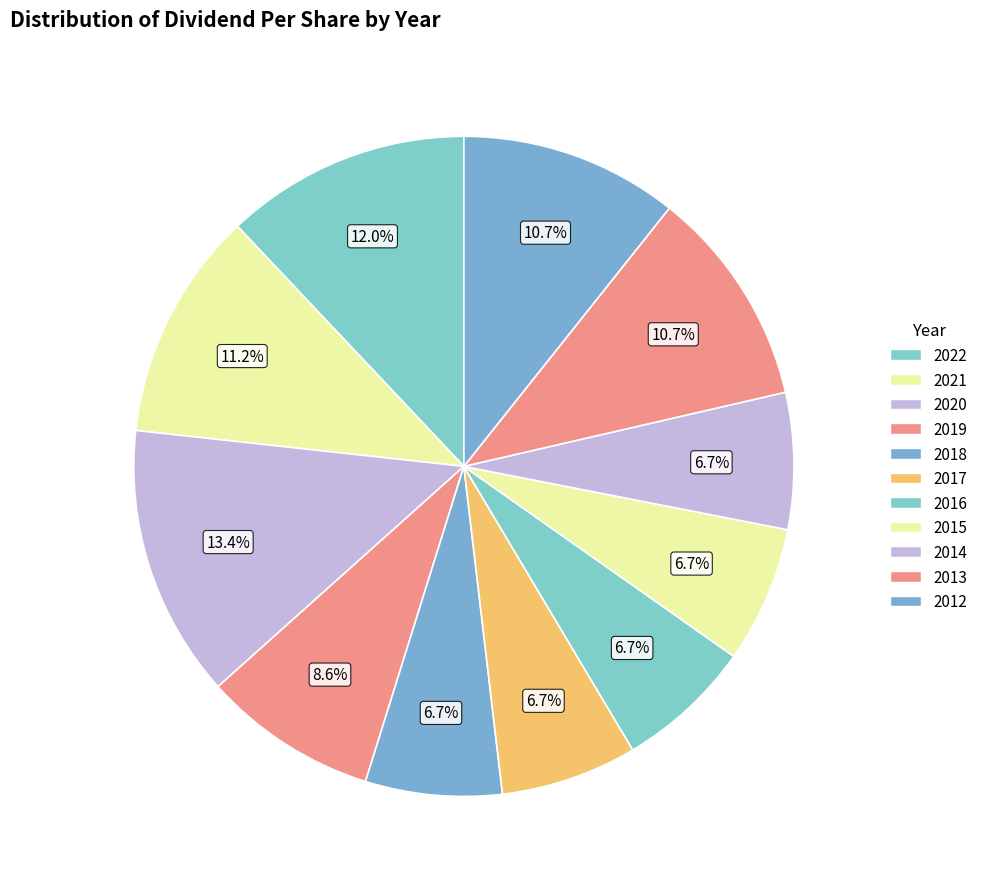

How many segments does this pie chart have?

11